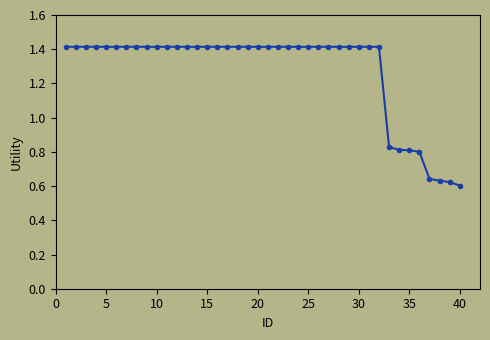

How many data points are less than 1?

8